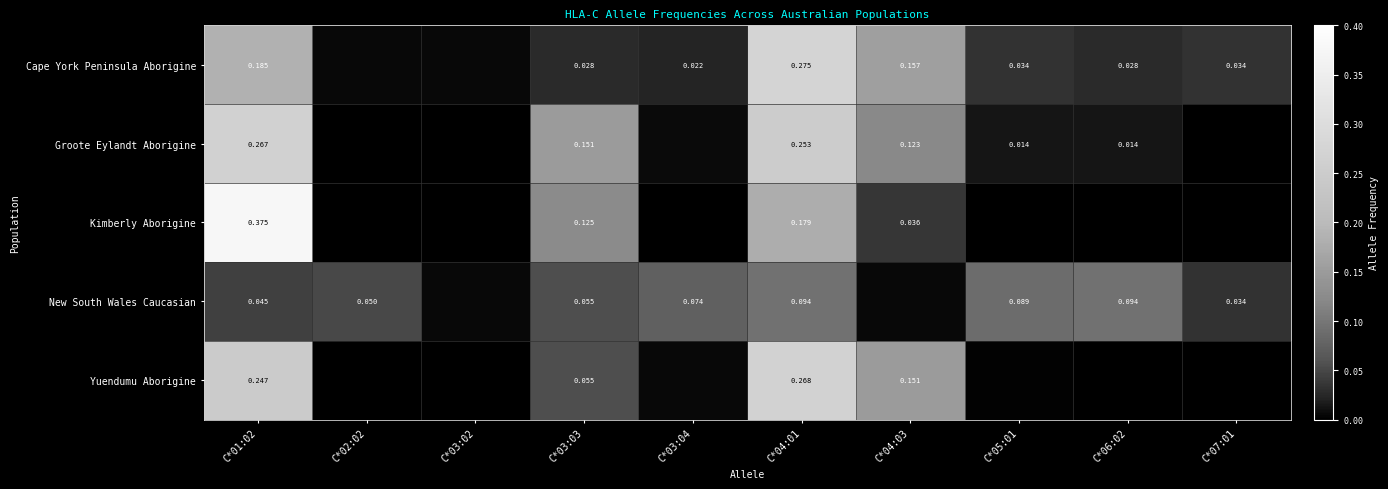

What is the highest value of the Cape York Peninsula Aborigine series?

0.3